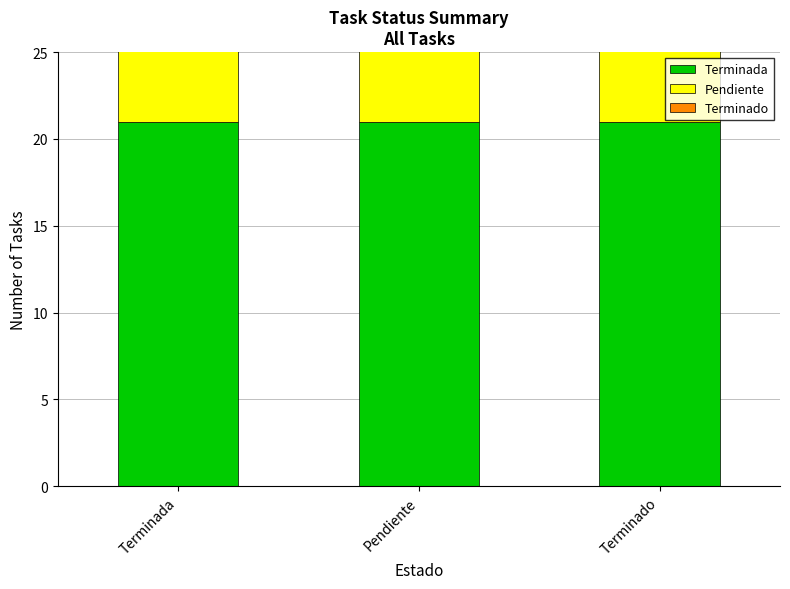

At which label is Terminada closest to 21?

Terminada